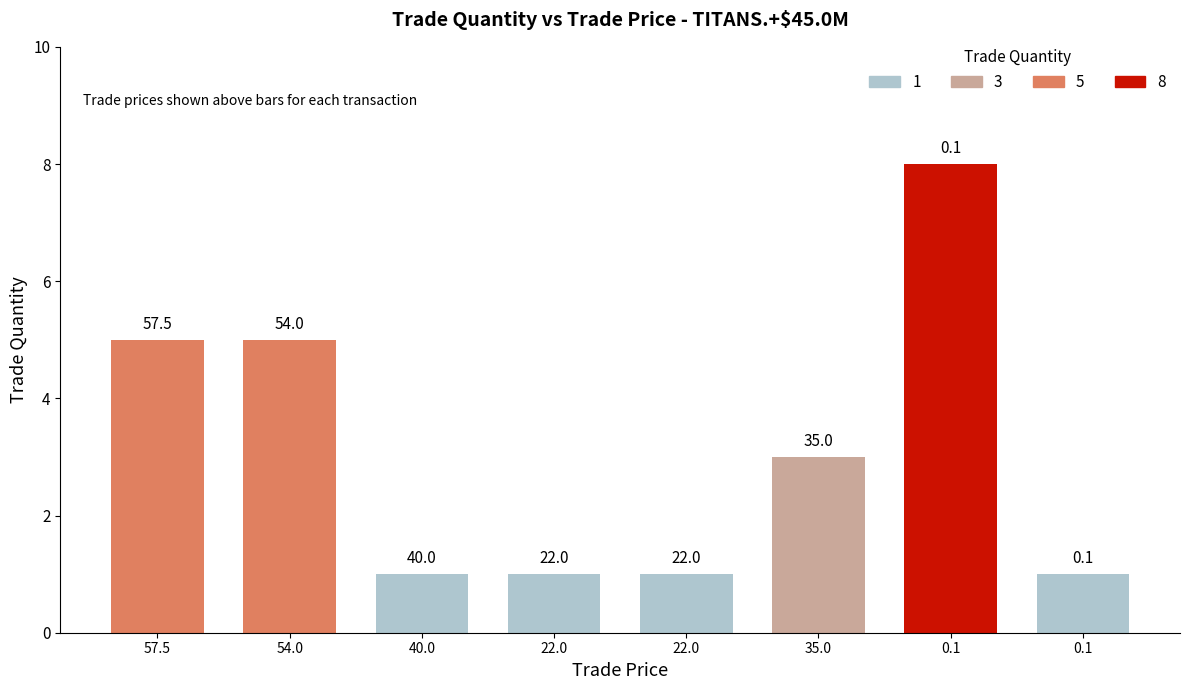

Does the chart contain any negative values?

No